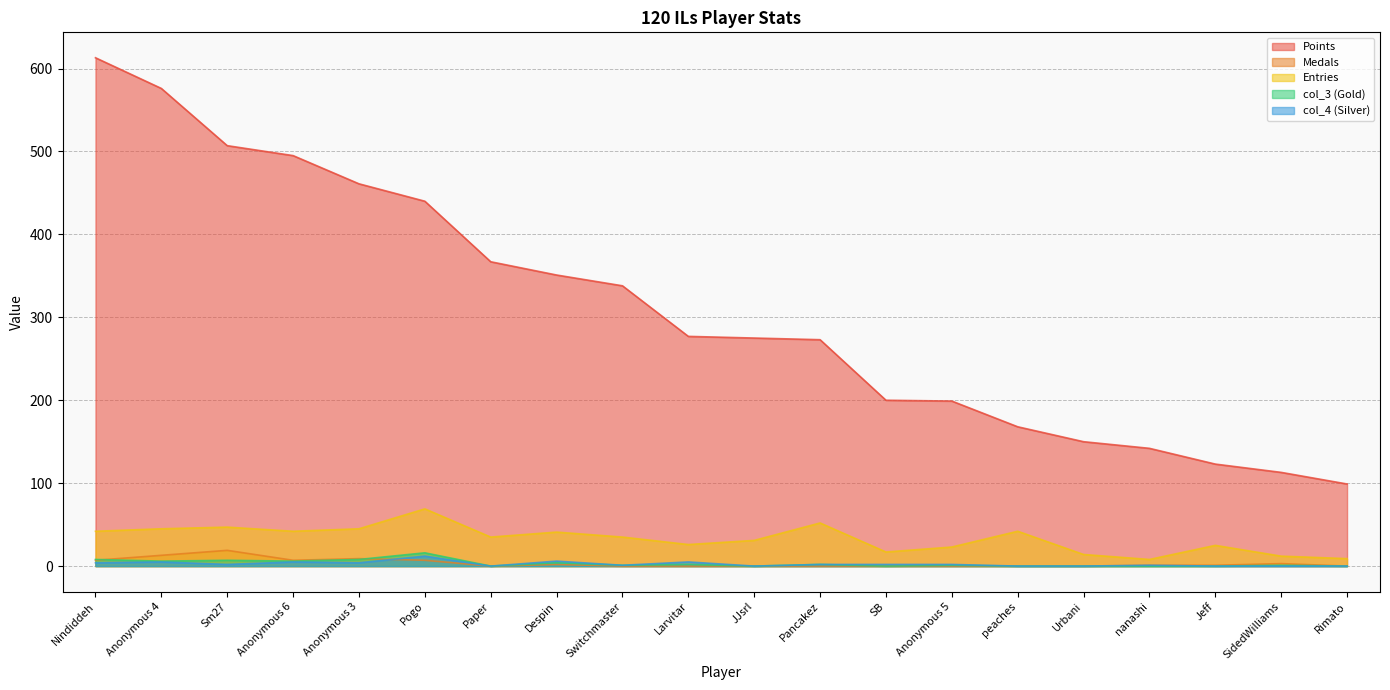

What position from the left is Rimato?

20